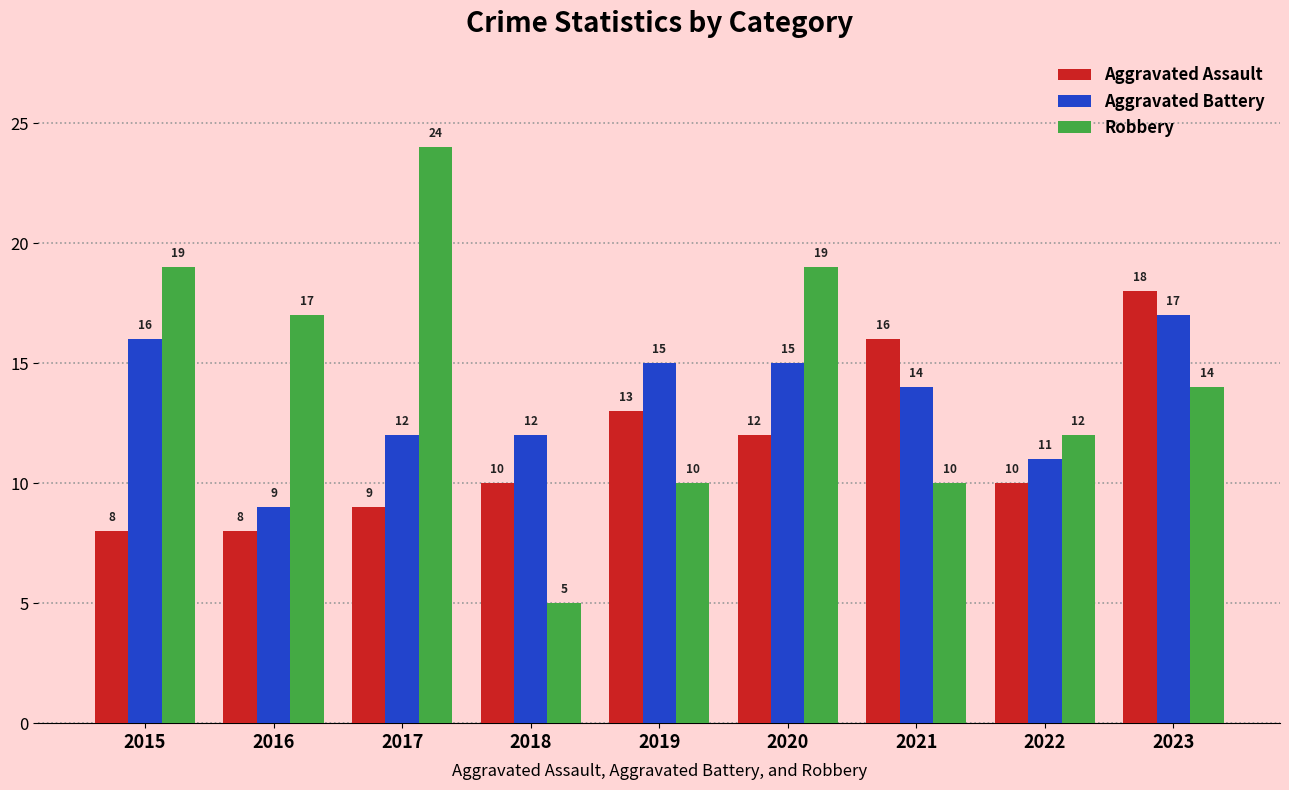

Count the Robbery values in the range 10 to 19.

7